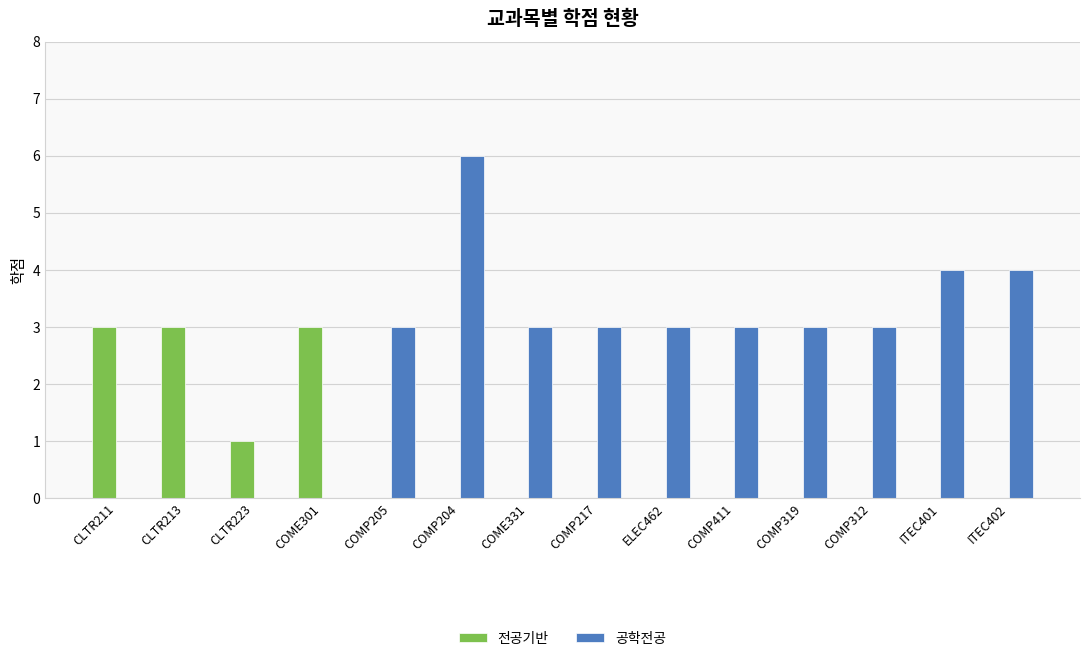

The value of 전공기반 at COME331 is -2. True or false?

False